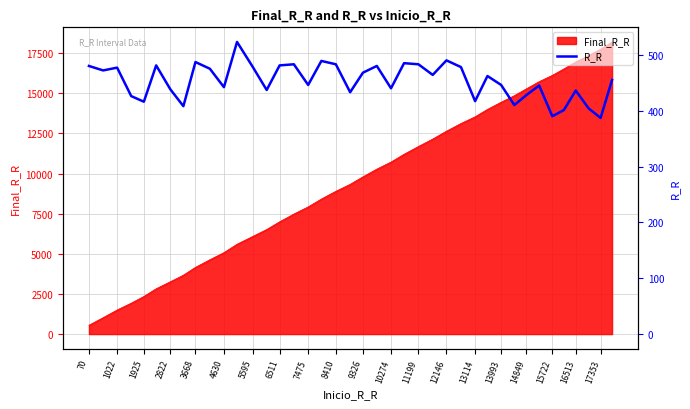

How many lines are shown in the chart?

1